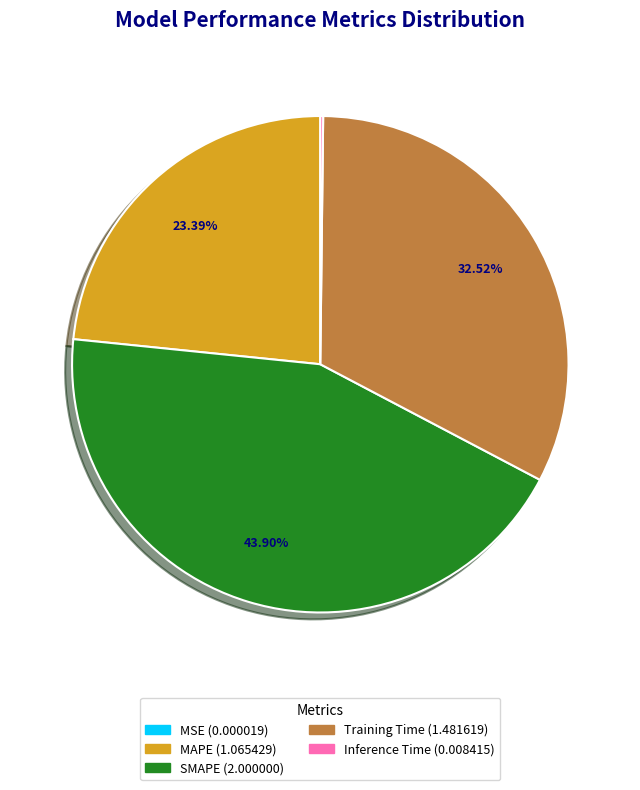

What percentage is the SMAPE slice, to the nearest percent?

44%